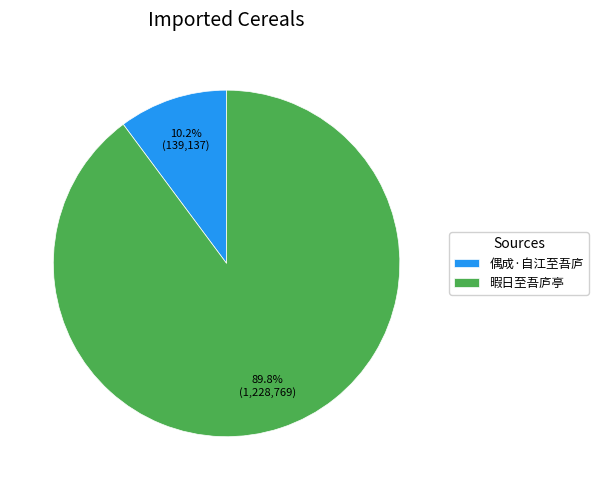

Which category accounts for the majority?

暇日至吾庐亭